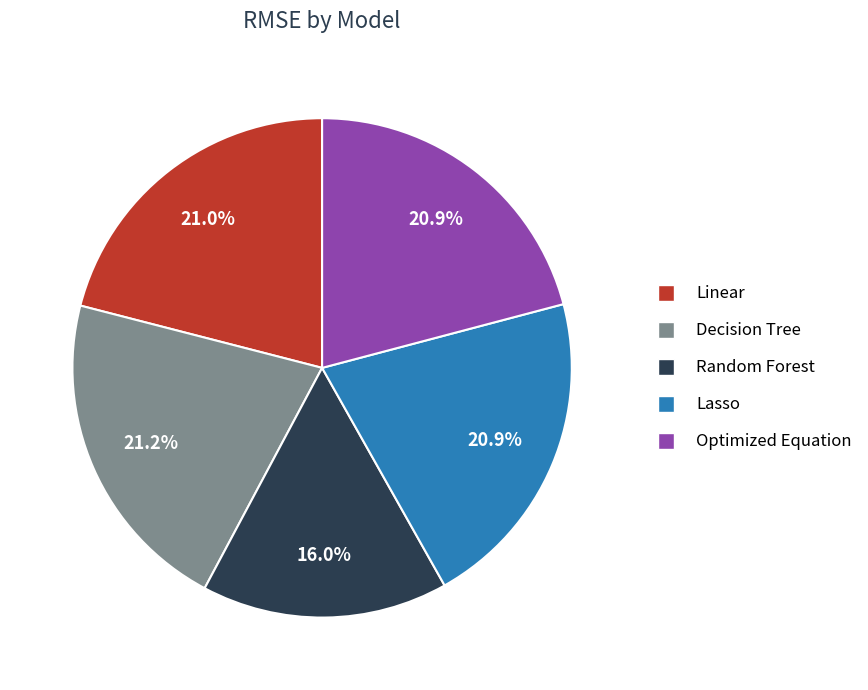

To the nearest percent, what is the average slice percentage?

20%